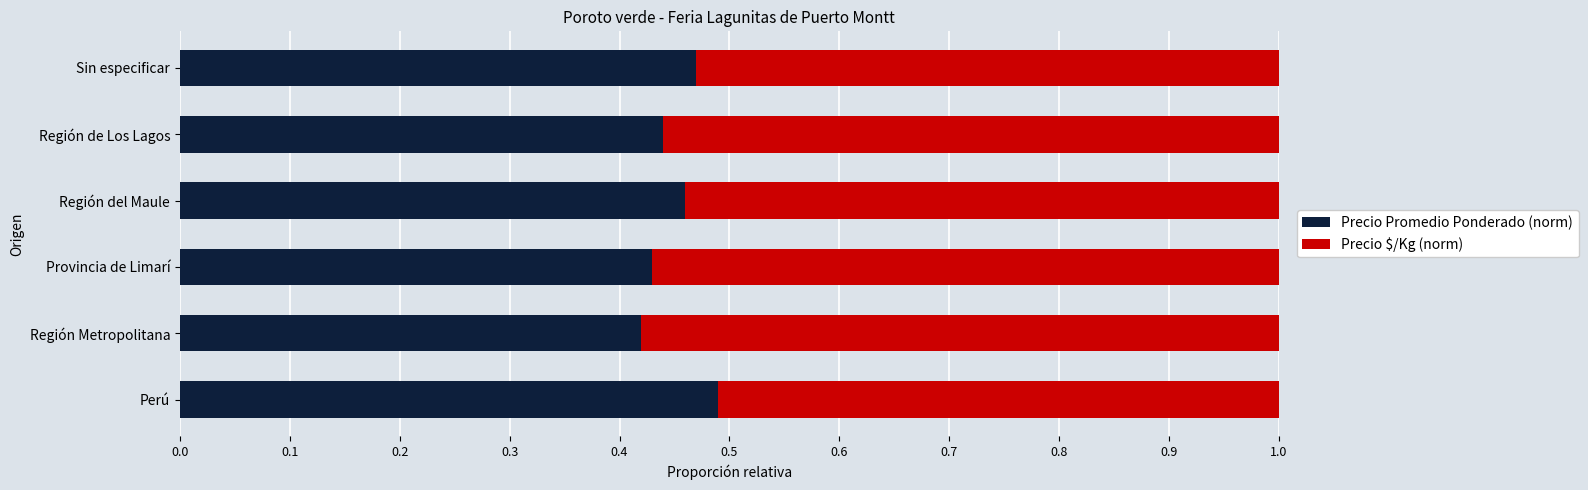

At which label does Precio Promedio Ponderado (norm) reach its peak?

Perú